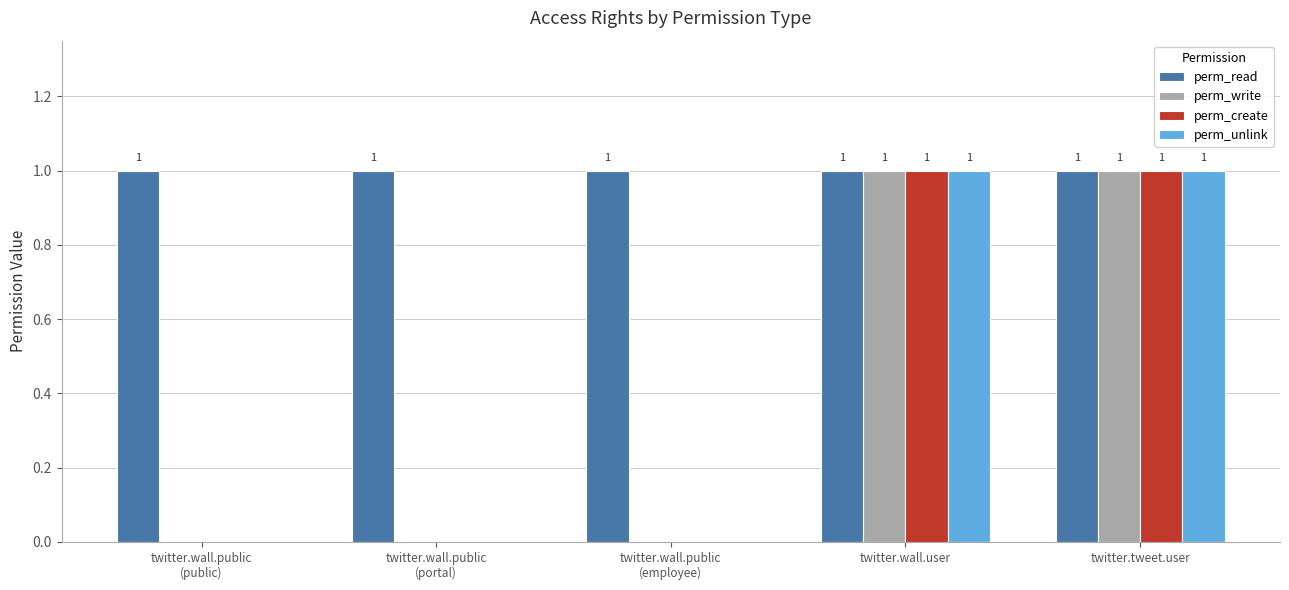

True or false: perm_read has a value of 1 at twitter.tweet.user.

True